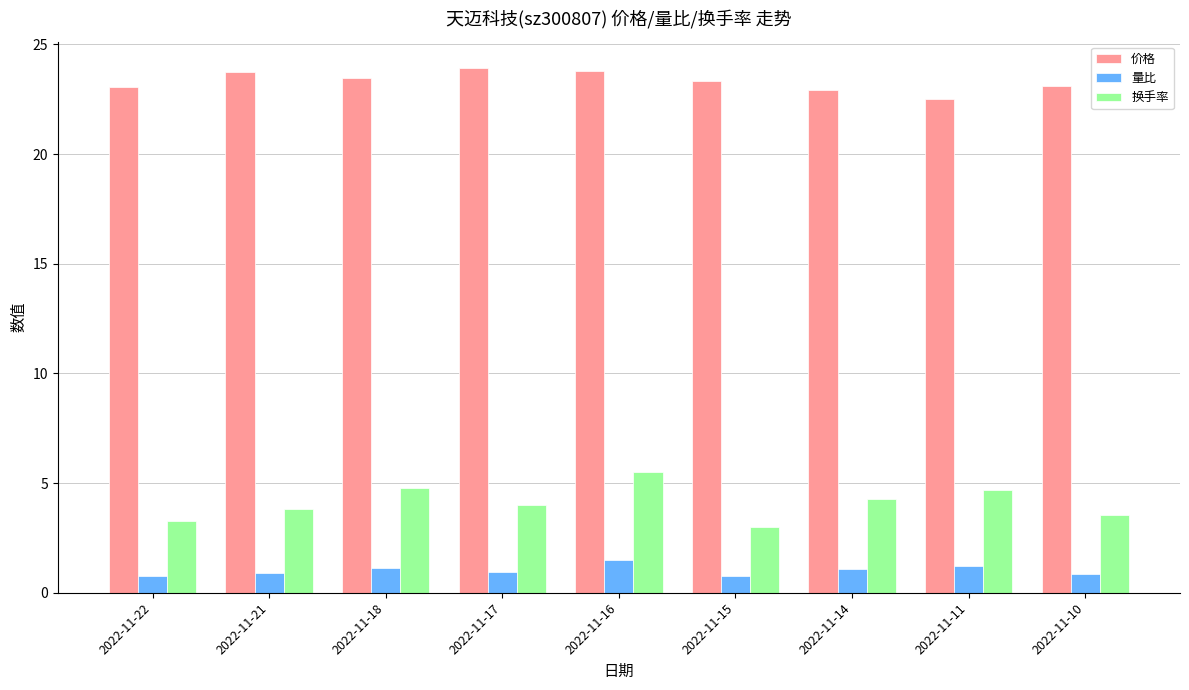

Rank the series by their maximum value, from highest to lowest.

价格, 换手率, 量比